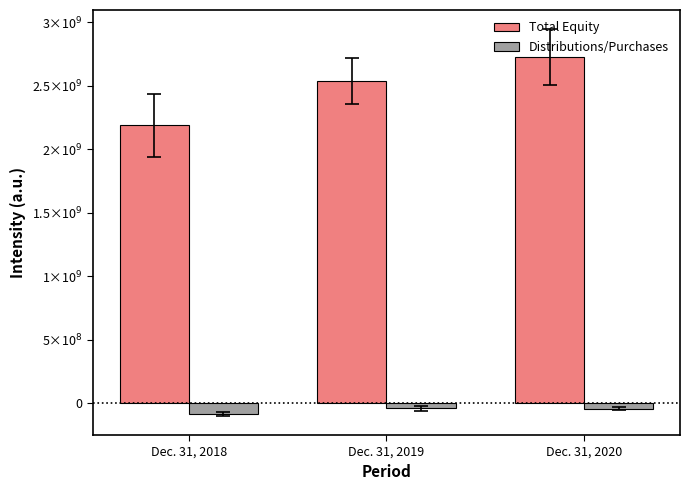

At which category is the sum across all series the highest?

Dec. 31, 2020